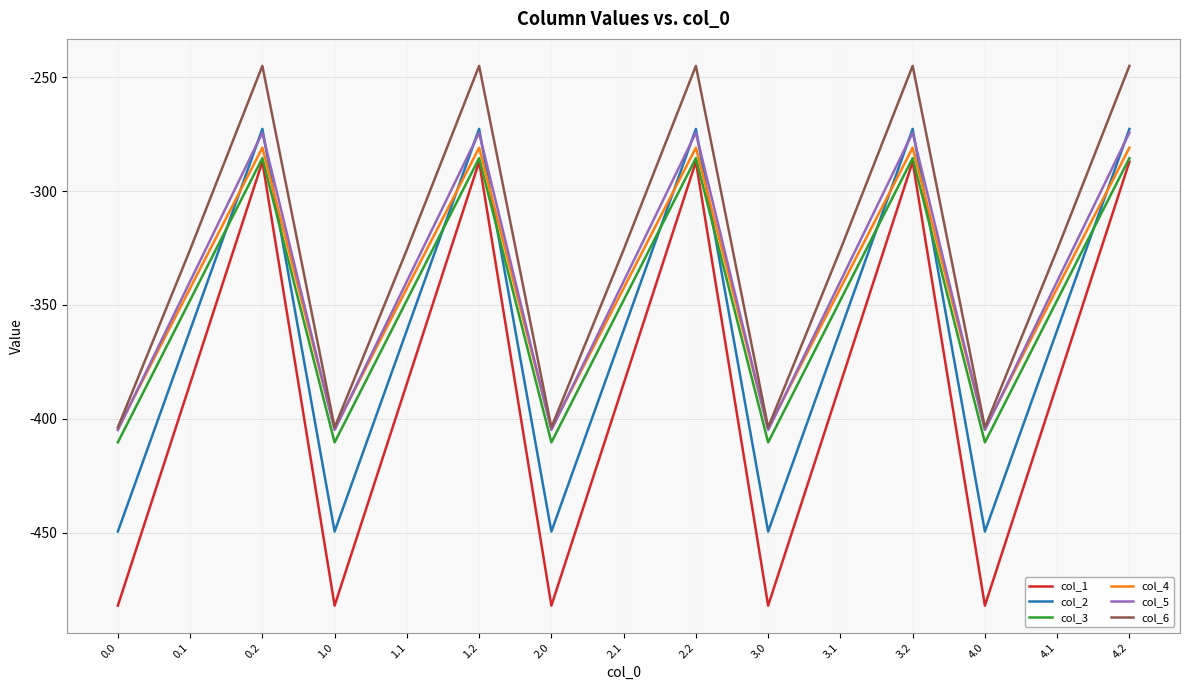

What is the average value of the col_2 series?

-361.1